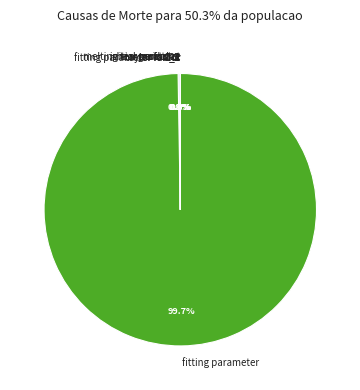

To the nearest percent, what is the difference between the largest and smallest slice percentages?

100%